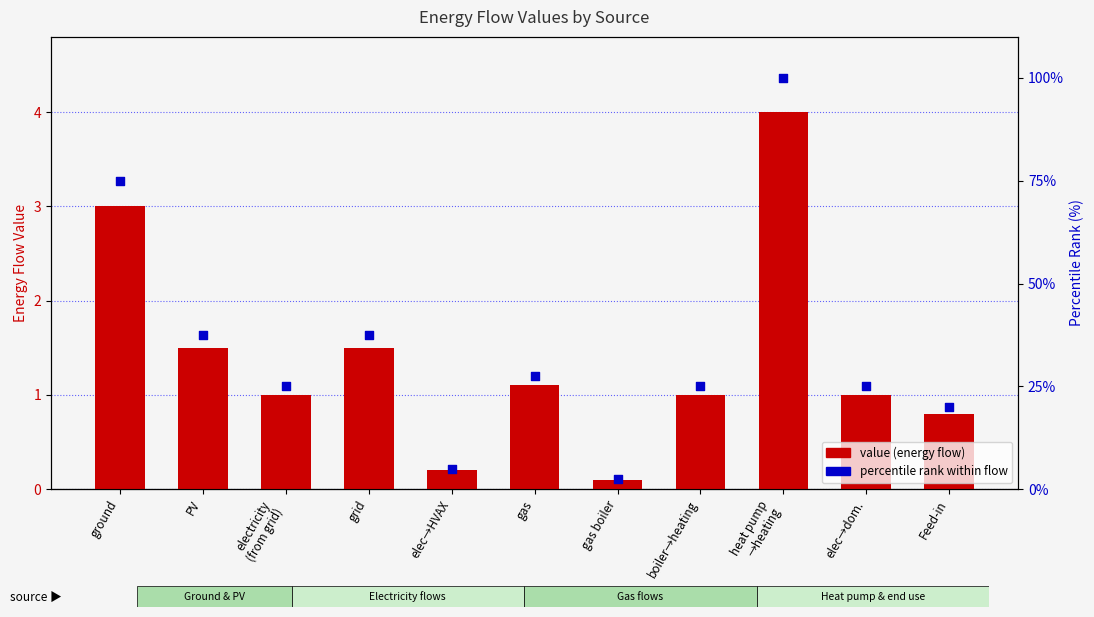

What is the total value across all series at Feed-in?

20.8